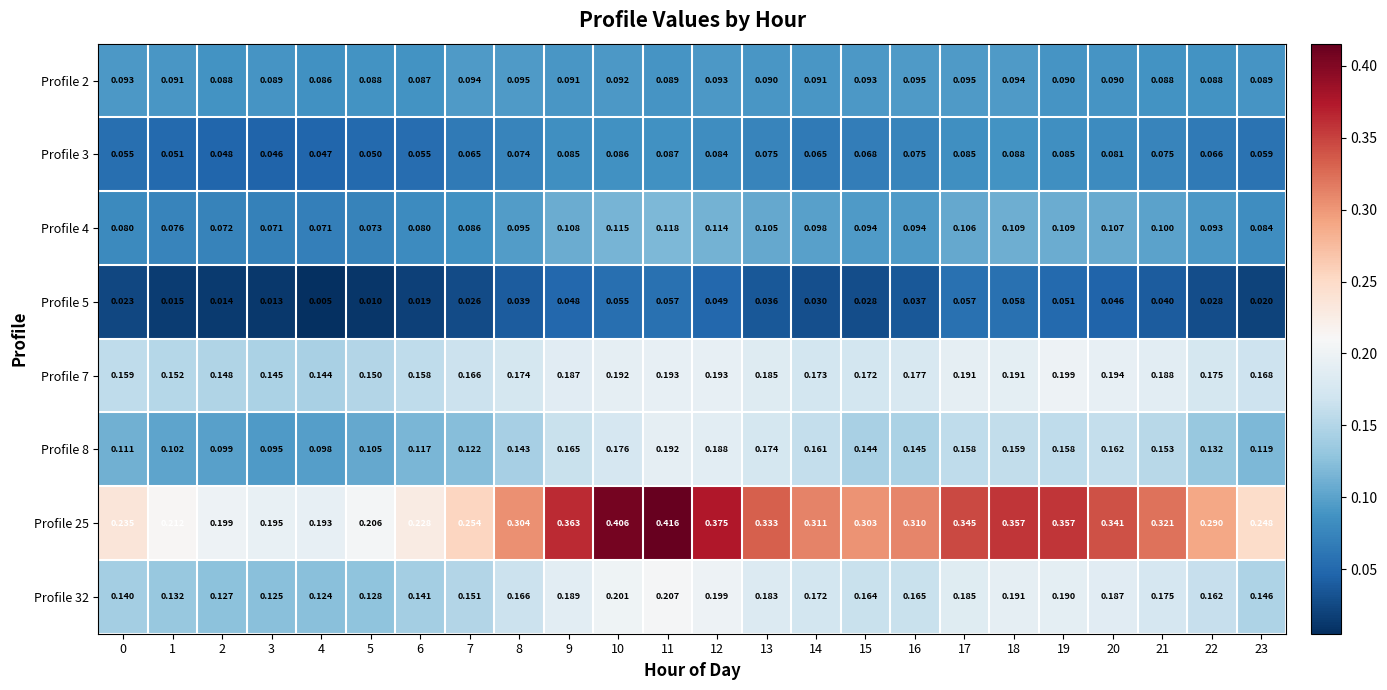

At which category does the chart reach its minimum across all series?

4